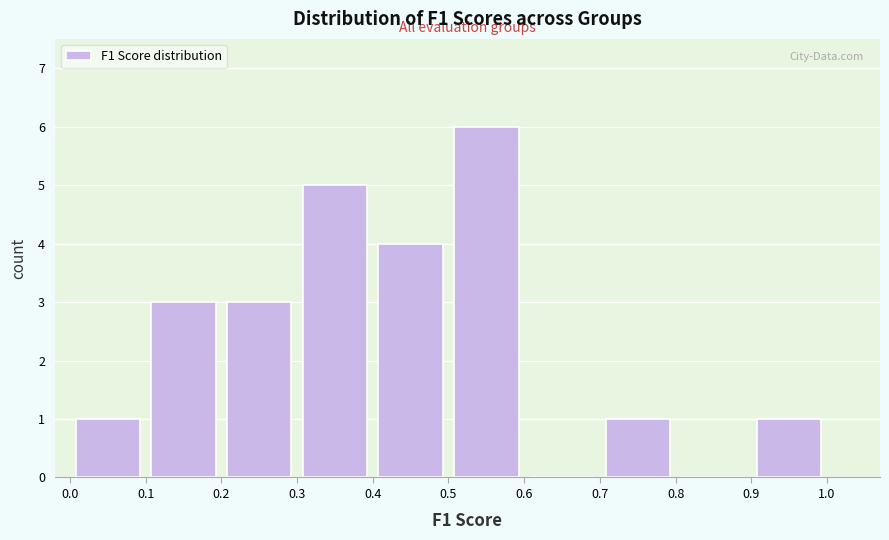

Reading left to right, transcribe this chart: for each bar, give the range it covers on the x-axis and its height. The values are not printed on the chart, so give them approximately, as read against the axis.

0.0 to 0.1: 1
0.1 to 0.2: 3
0.2 to 0.3: 3
0.3 to 0.4: 5
0.4 to 0.5: 4
0.5 to 0.6: 6
0.6 to 0.7: 0
0.7 to 0.8: 1
0.8 to 0.9: 0
0.9 to 1.0: 1